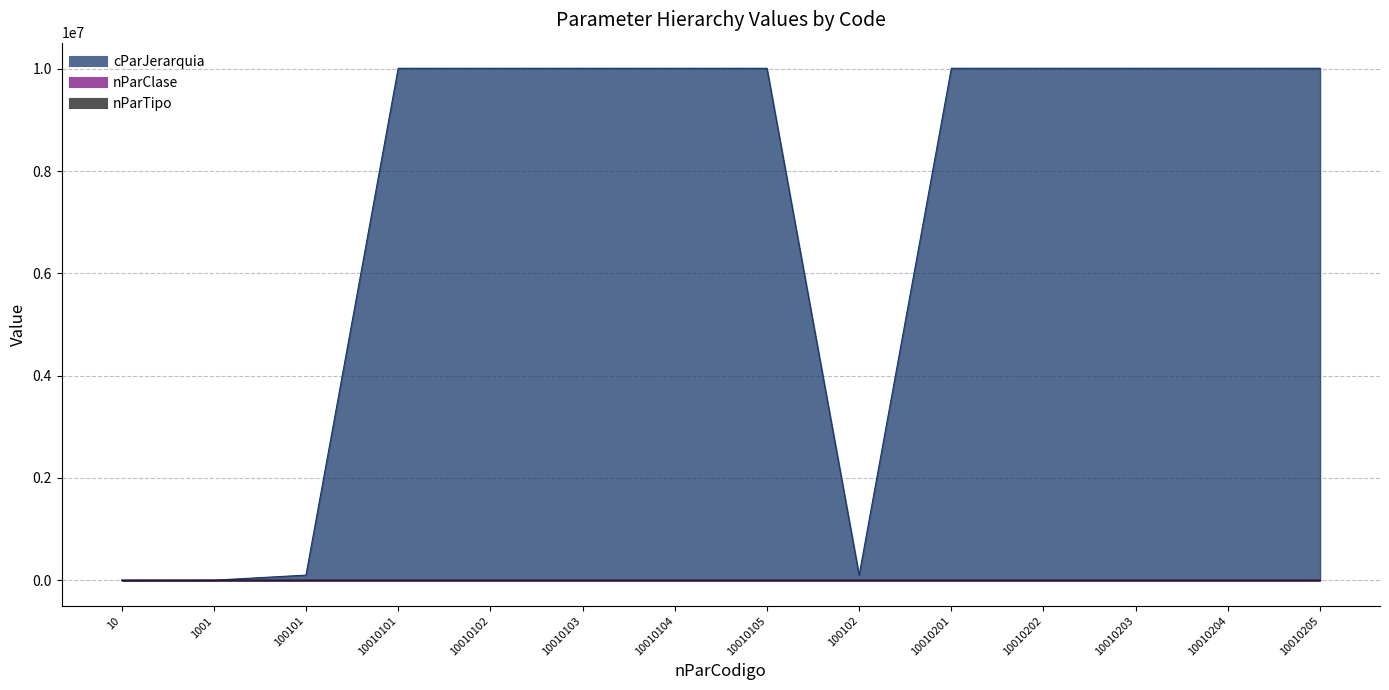

What is the label of the 6th point from the left?

10010103